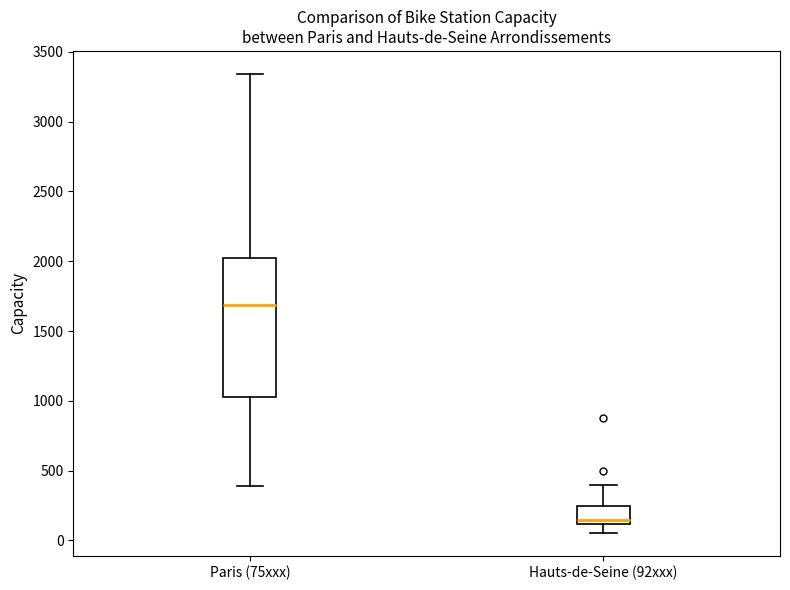

Which box is the tallest, from its lower edge to its upper edge?

Paris (75xxx)